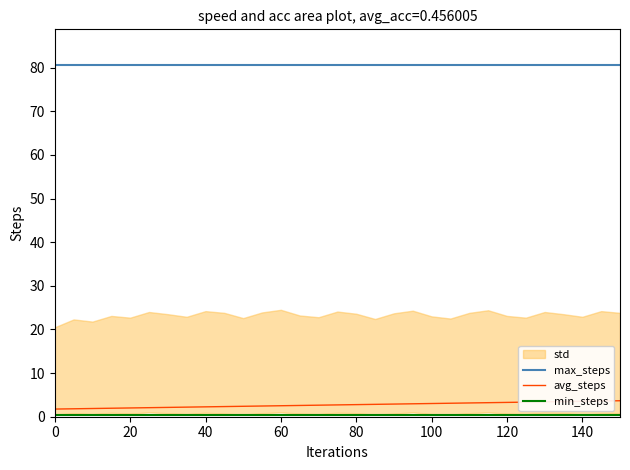

What is the maximum value for max_steps?

80.7